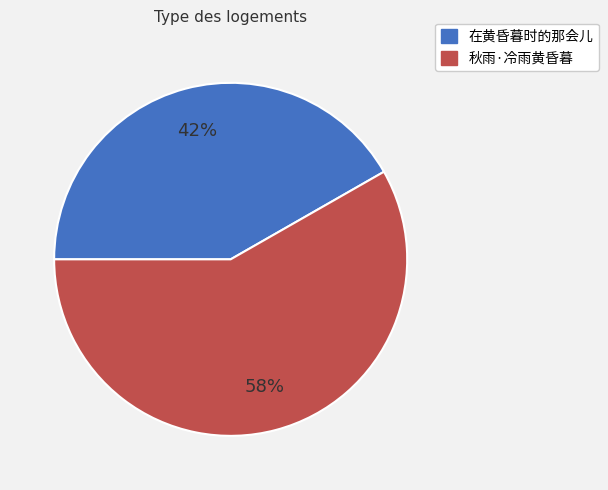

To the nearest percent, what percentage of the pie is 在黄昏暮时的那会儿?

42%